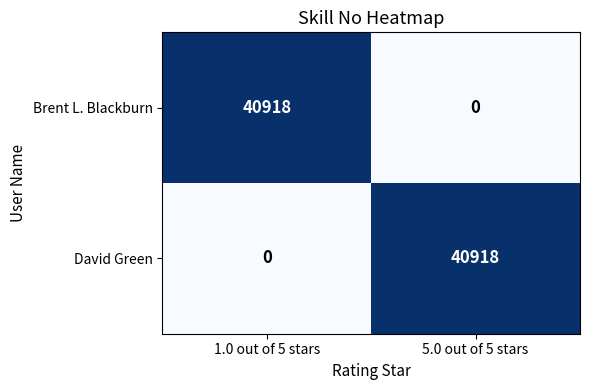

At 1.0 out of 5 stars, list the series in order from smallest to largest.

David Green, Brent L. Blackburn